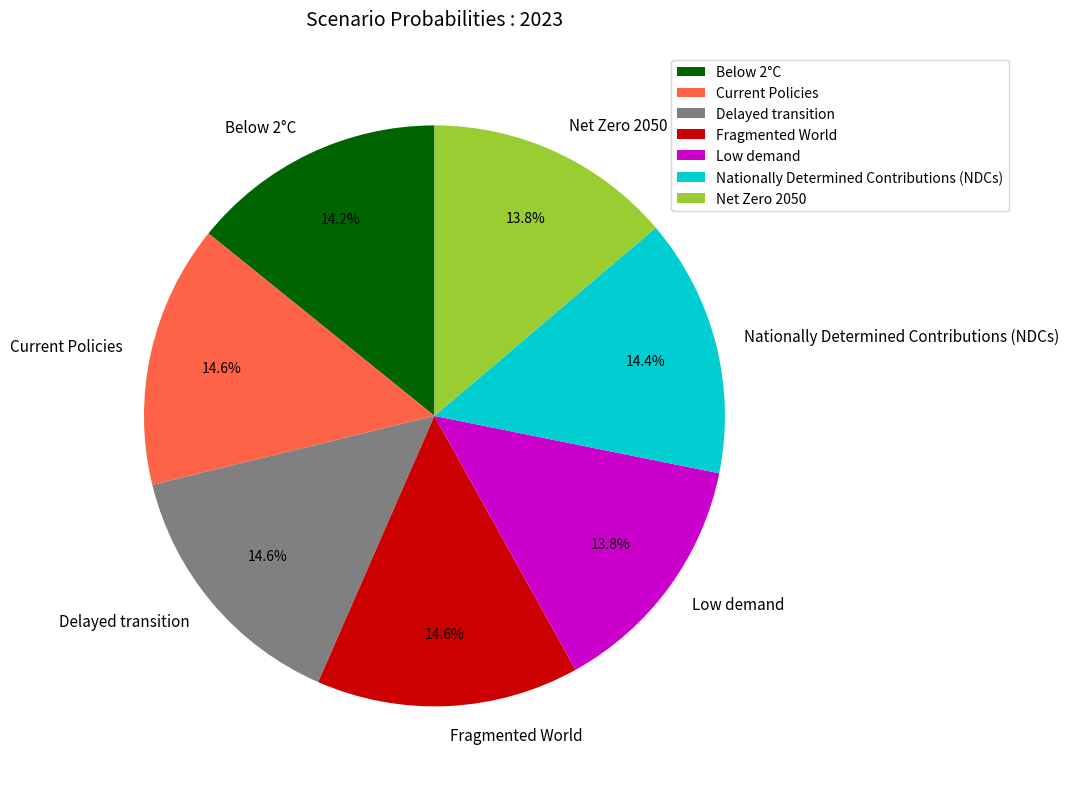

Does Delayed transition account for over 50% of the chart?

No